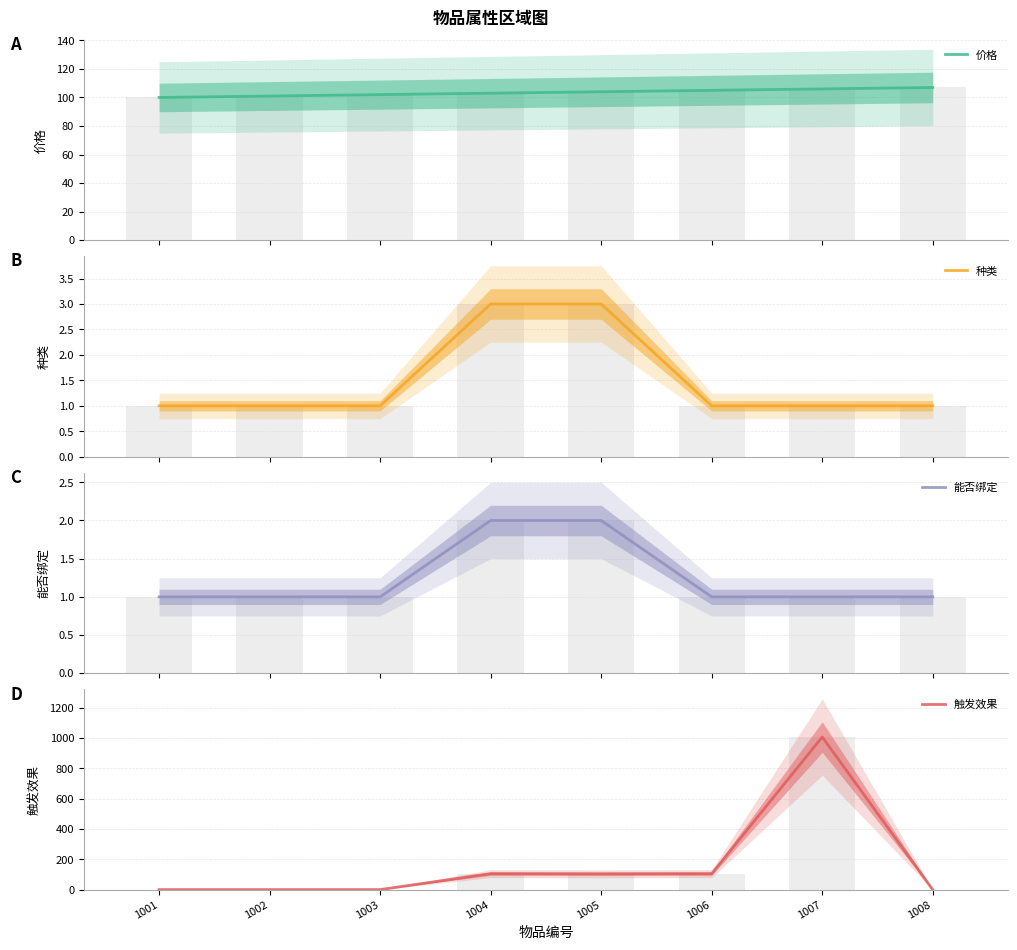

The 价格 series shows 106 at 1007. True or false?

True